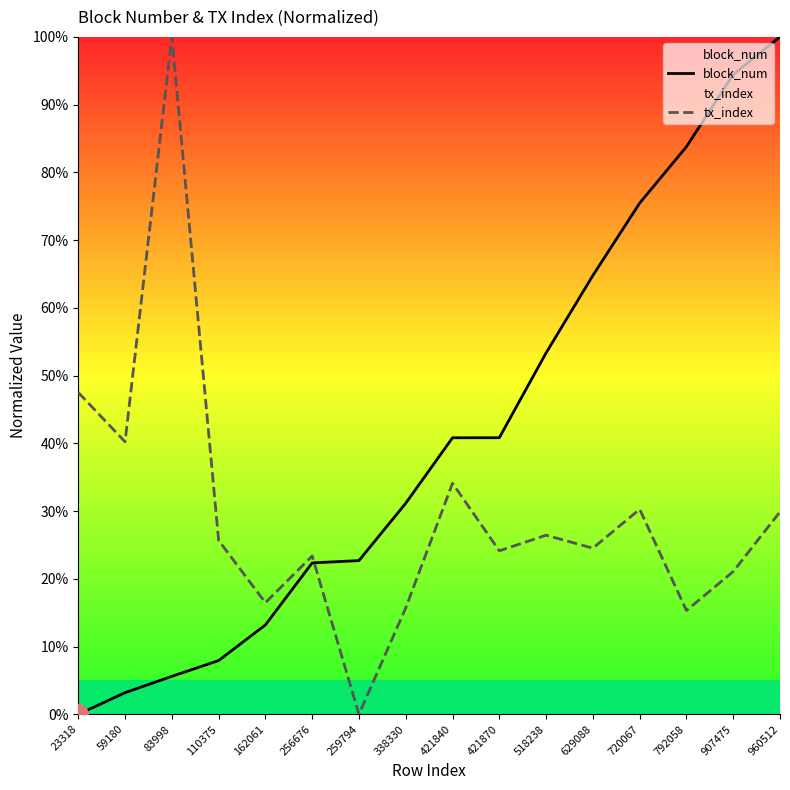

After their last crossing, which series has the higher values: tx_index or block_num?

block_num